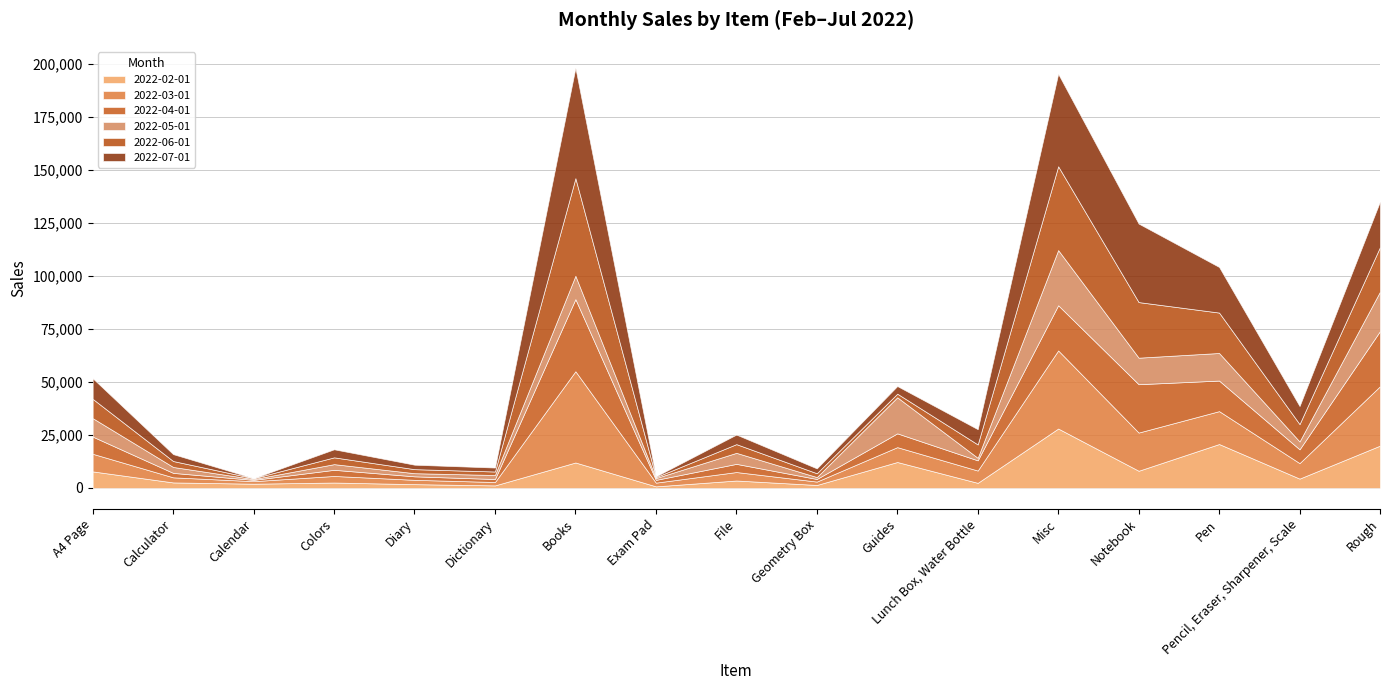

How many data points does each series have?

17